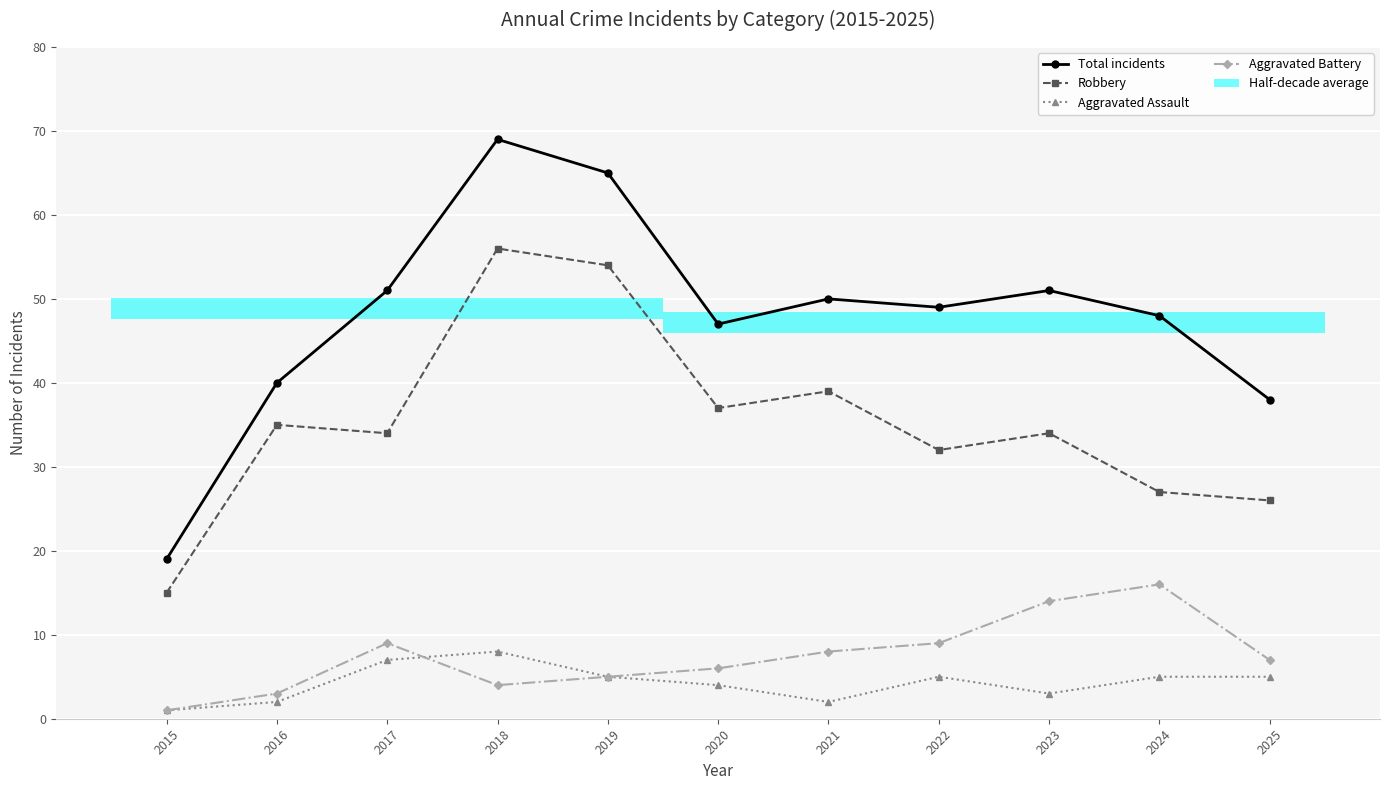

Reading left to right, list all the values displayed in this chart.

Total incidents: 2015=19	2016=40	2017=51	2018=69	2019=65	2020=47	2021=50	2022=49	2023=51	2024=48	2025=38
Robbery: 2015=15	2016=35	2017=34	2018=56	2019=54	2020=37	2021=39	2022=32	2023=34	2024=27	2025=26
Aggravated Assault: 2015=1	2016=2	2017=7	2018=8	2019=5	2020=4	2021=2	2022=5	2023=3	2024=5	2025=5
Aggravated Battery: 2015=1	2016=3	2017=9	2018=4	2019=5	2020=6	2021=8	2022=9	2023=14	2024=16	2025=7